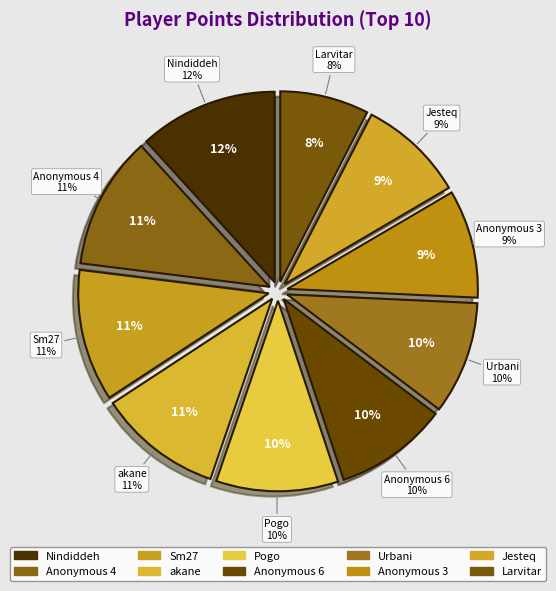

Is it true that Sm27 is 11% of the pie?

True